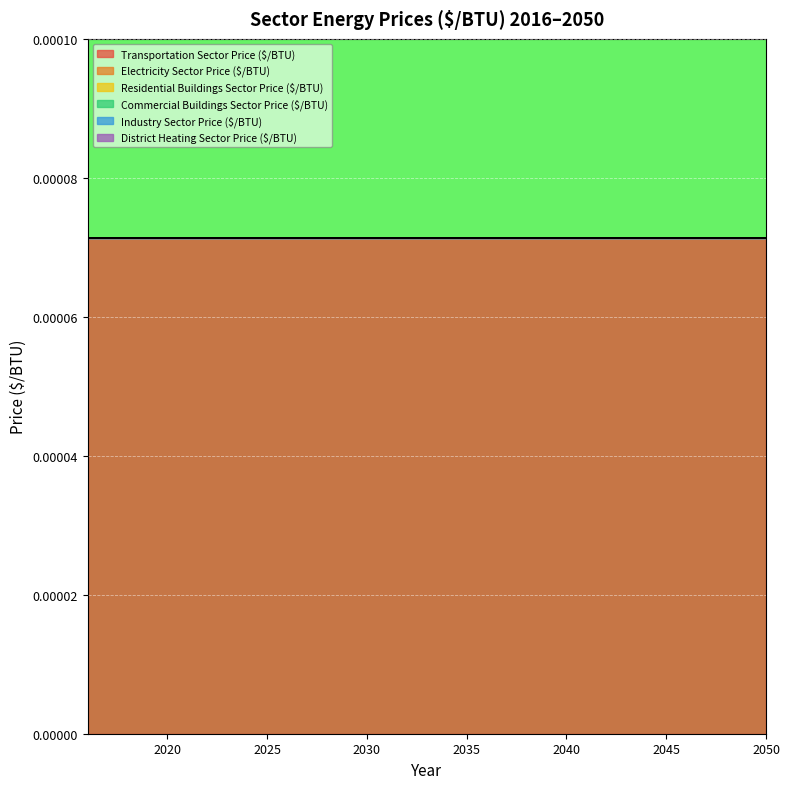

Where is Commercial Buildings Sector Price ($/BTU) nearest to the value 0?

2016